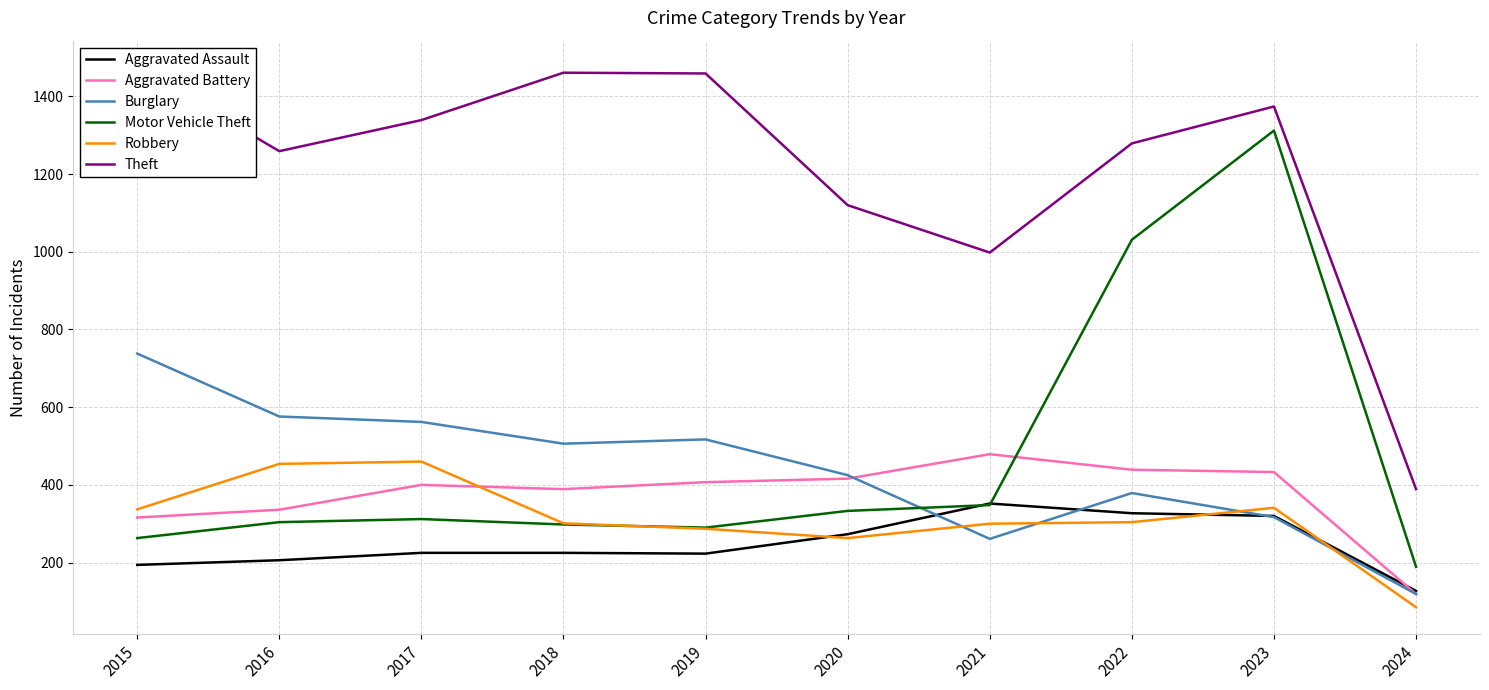

At how many categories does at least one series exceed 285?

10